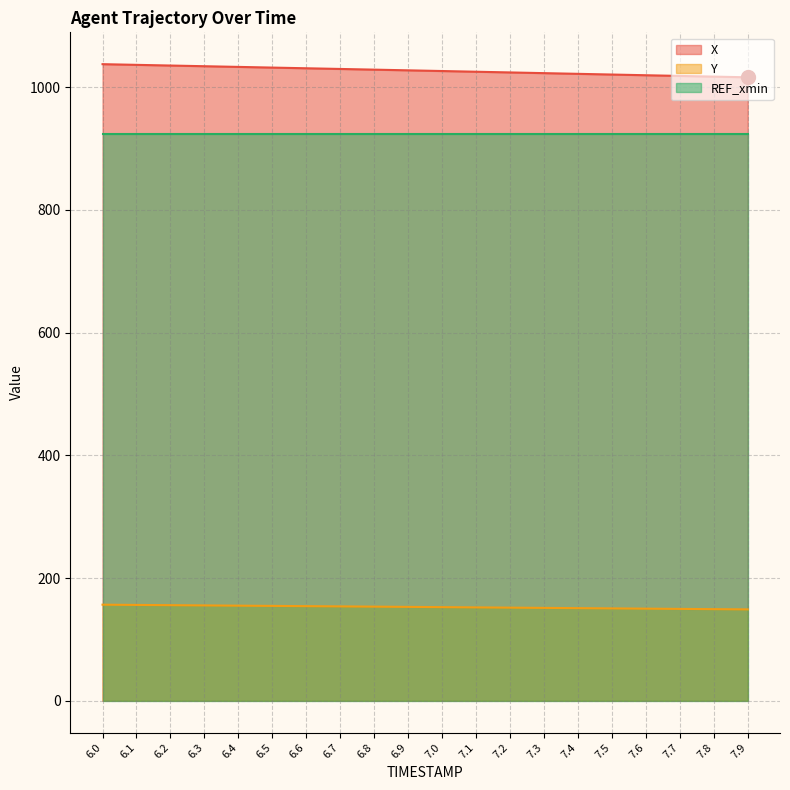

How many values in the X series are below 1027?

10